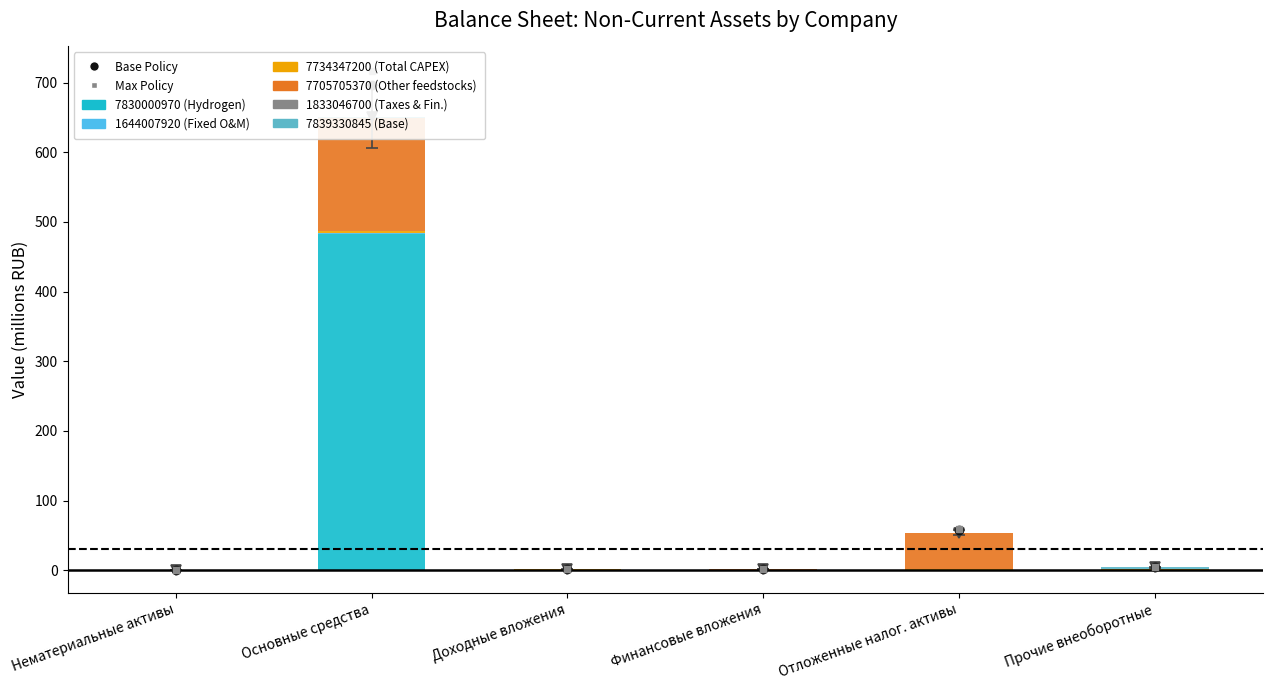

Reading right to left, list all the values displayed in this chart.

7830000970: 0.4	0.8	0.1	0.0	483.4	0.0
1644007920: 0.0	0.0	0.0	0.0	0.5	0.0
7734347200: 0.8	0.4	0.3	1.0	3.2	0.0
7705705370: 0.1	52.1	1.4	0.0	162.5	0.4
1833046700: 0.0	0.1	0.0	0.0	0.3	0.0
7839330845: 2.7	0.1	0.0	0.0	1.2	0.0